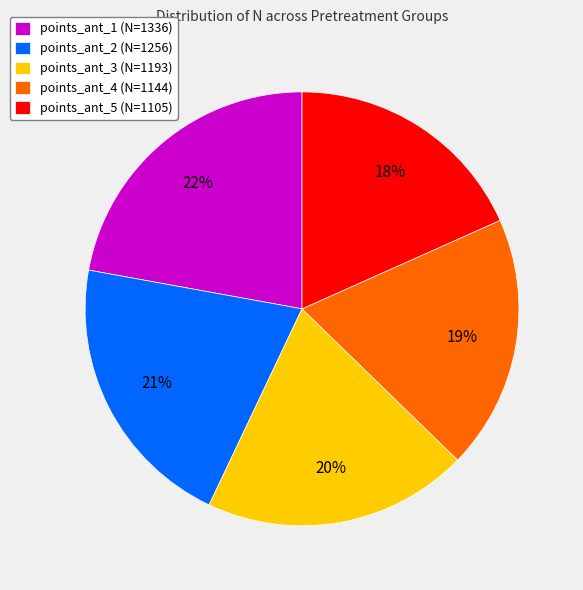

The points_ant_4 slice represents 30% of the pie. True or false?

False